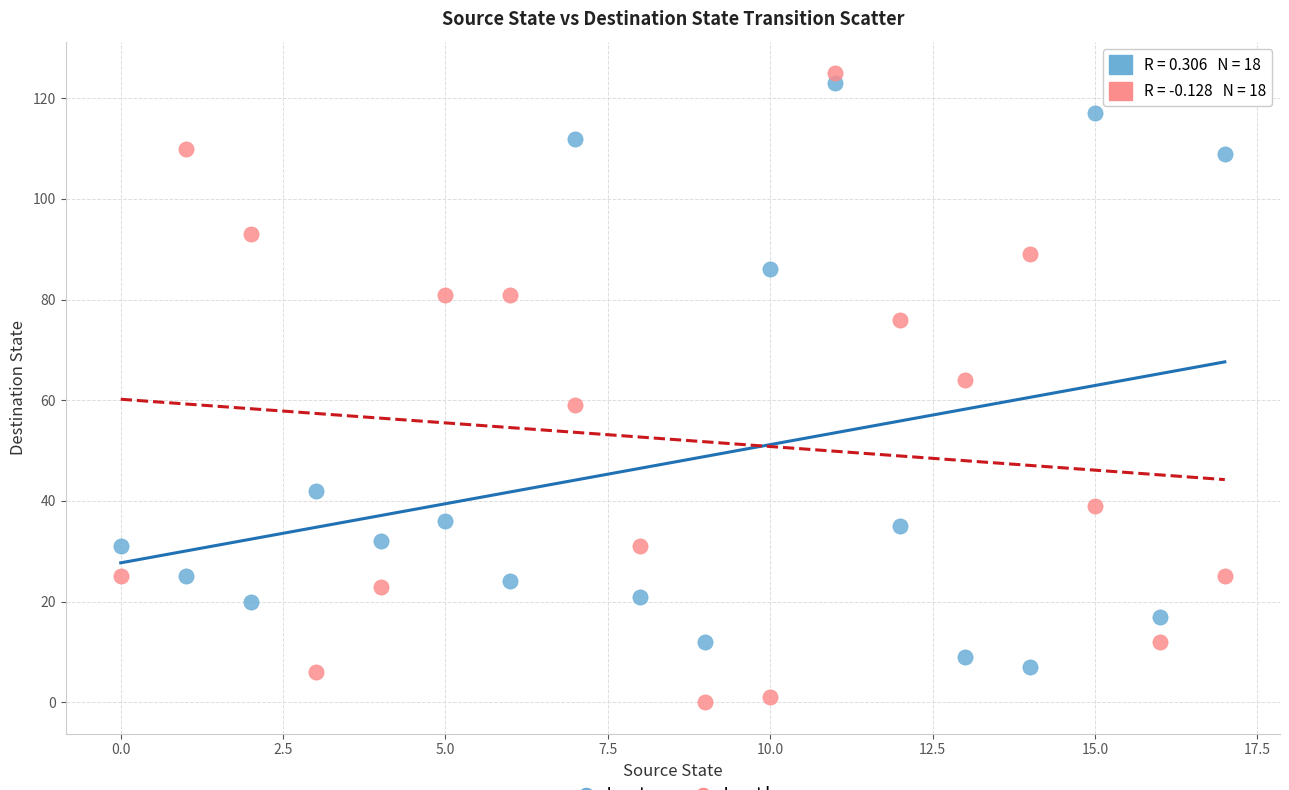

Which series contains the lowest Y value?

Input b